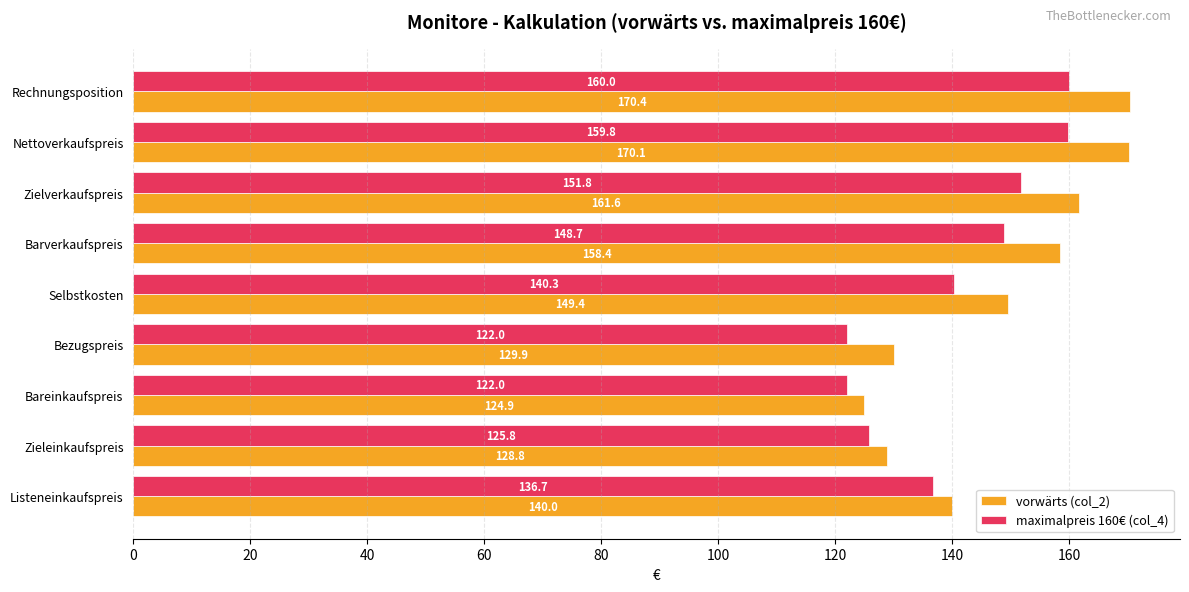

What is the minimum value shown in the chart?

122.0